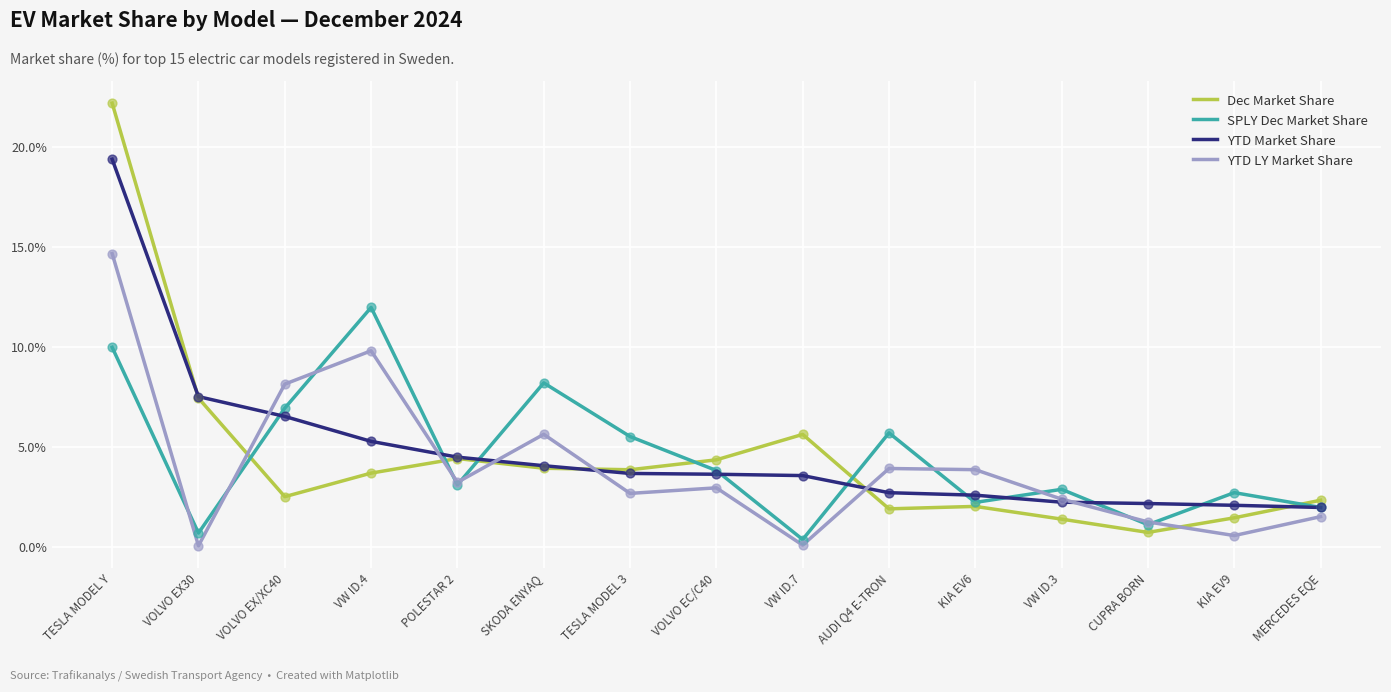

What are all the series names shown in the legend?

Dec Market Share, SPLY Dec Market Share, YTD Market Share, YTD LY Market Share